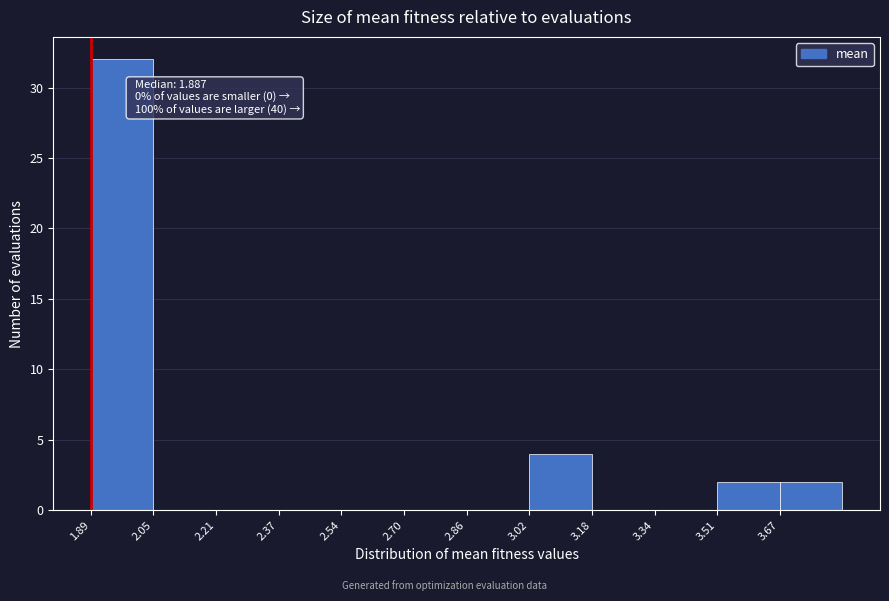

Which range on the x-axis has the tallest bar?

1.88 to 2.04